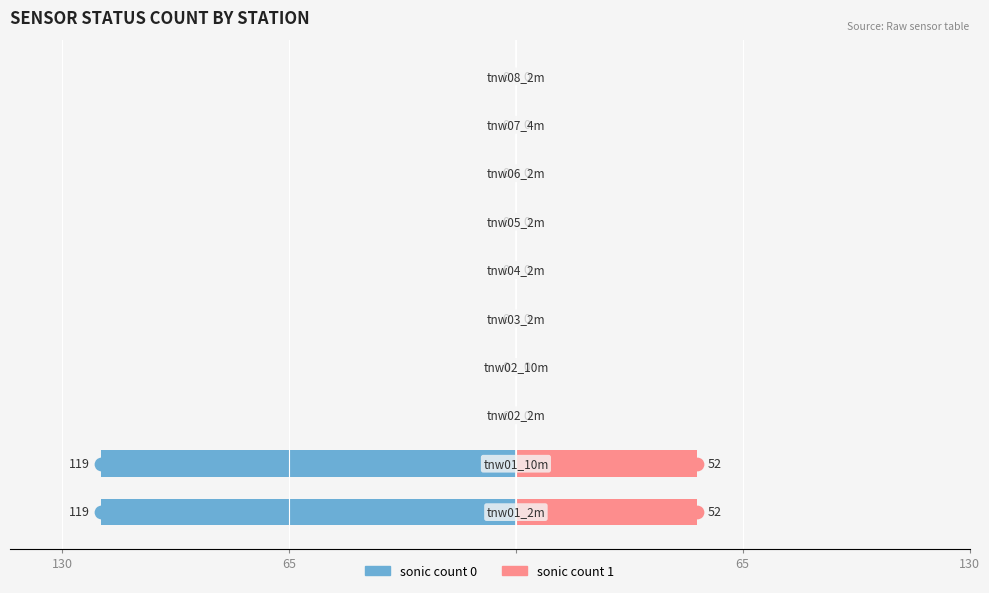

Reading right to left, extract all data points from this chart.

sonic count 0: 0	0	0	0	0	0	0	0	-119	-119
sonic count 1: 0	0	0	0	0	0	0	0	52	52